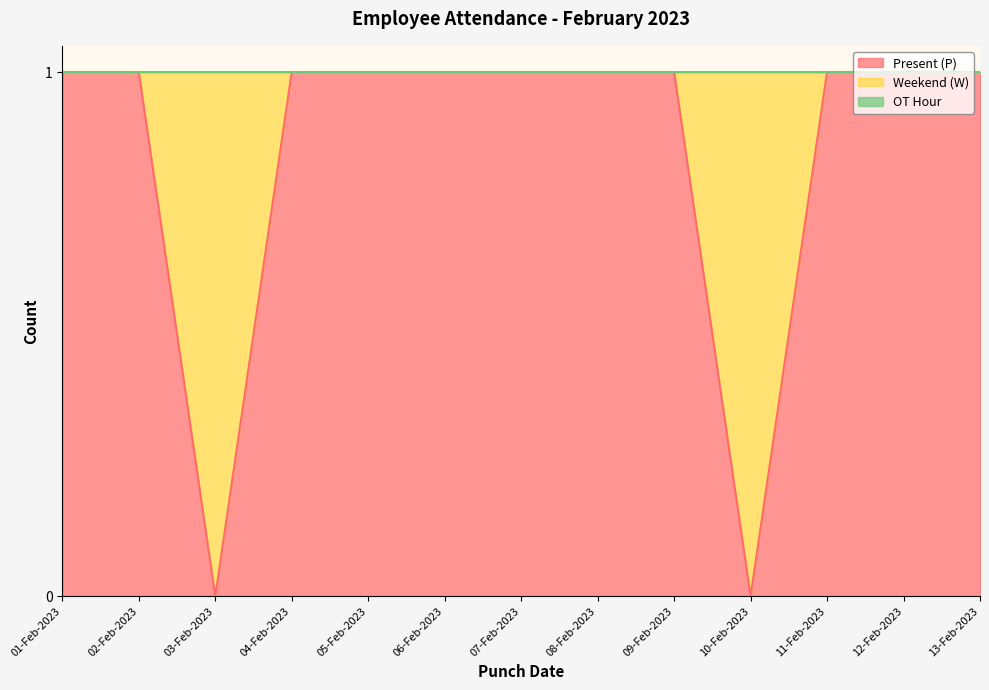

What is the label of the 6th point from the right?

08-Feb-2023